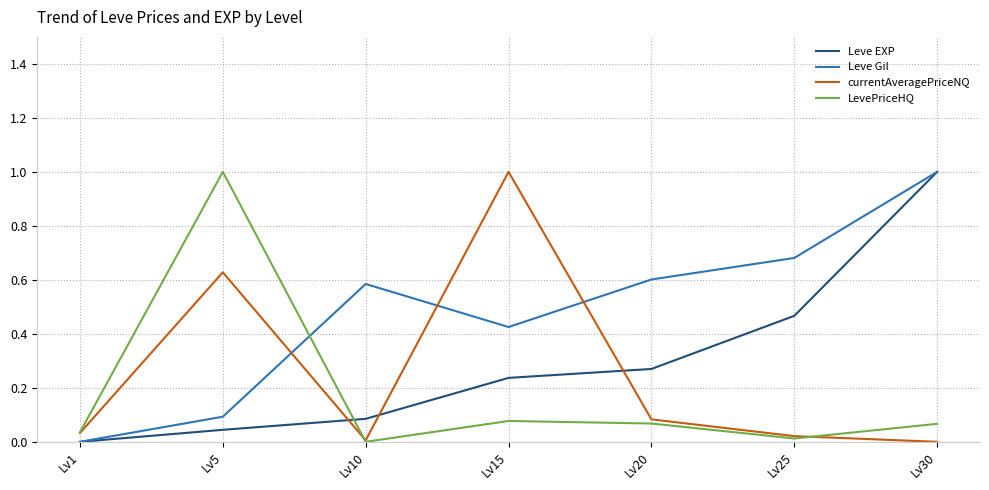

In Leve Gil, how many points are lower than both neighbors (excluding endpoints)?

1